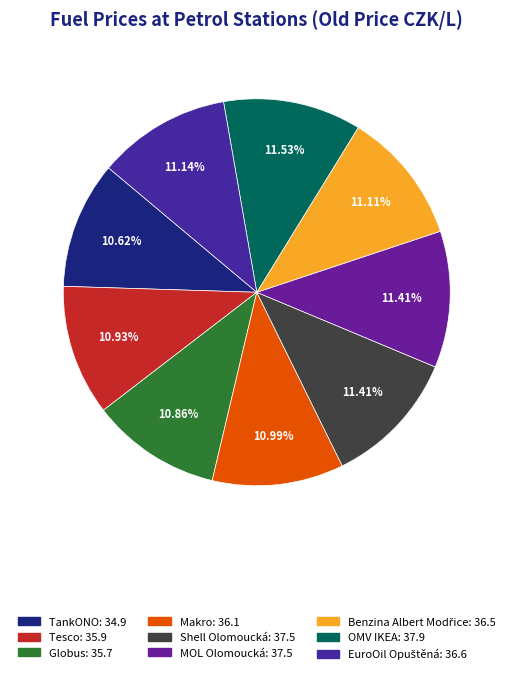

To the nearest percent, what is the average slice percentage?

11%